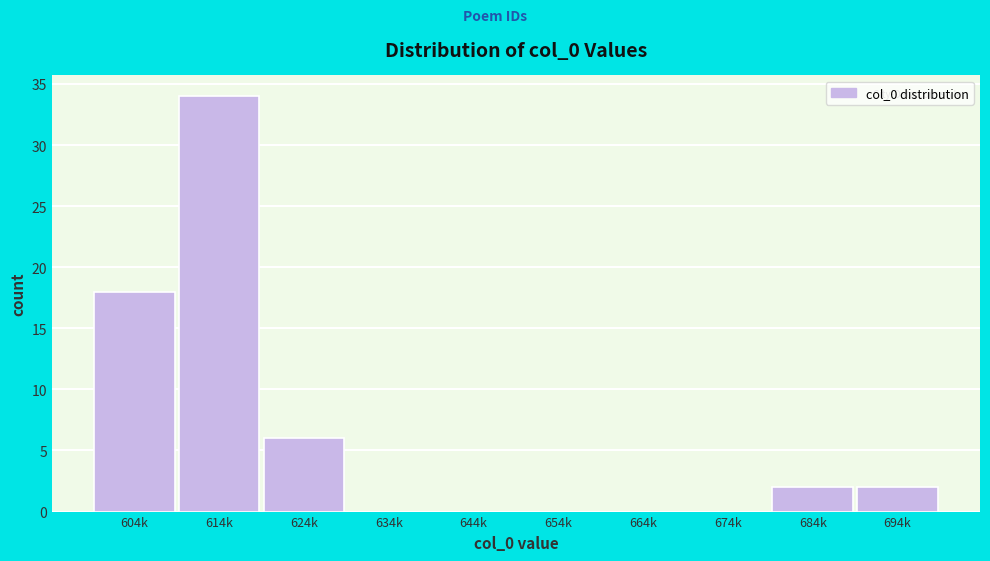

Reading right to left, transcribe all the data shown in this chart.

694k=2	684k=2	674k=0	664k=0	654k=0	644k=0	634k=0	624k=6	614k=34	604k=18